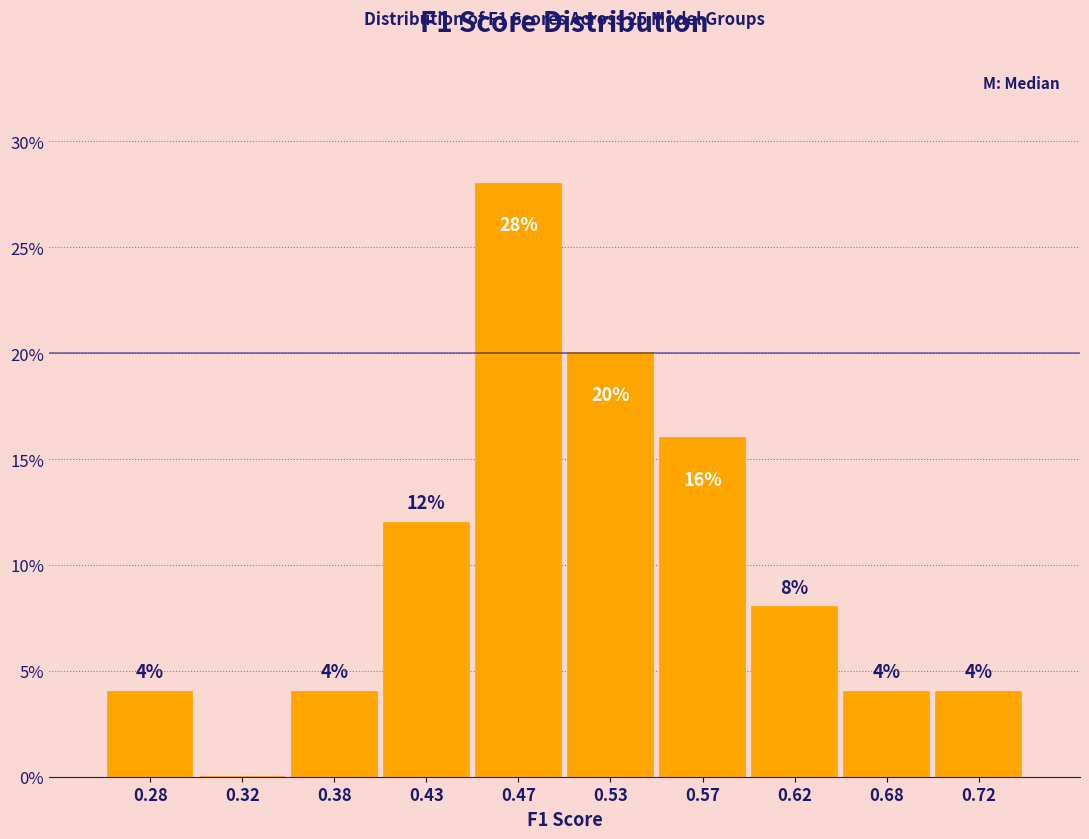

Over which range of the x-axis is the bar tallest?

0.45 to 0.50